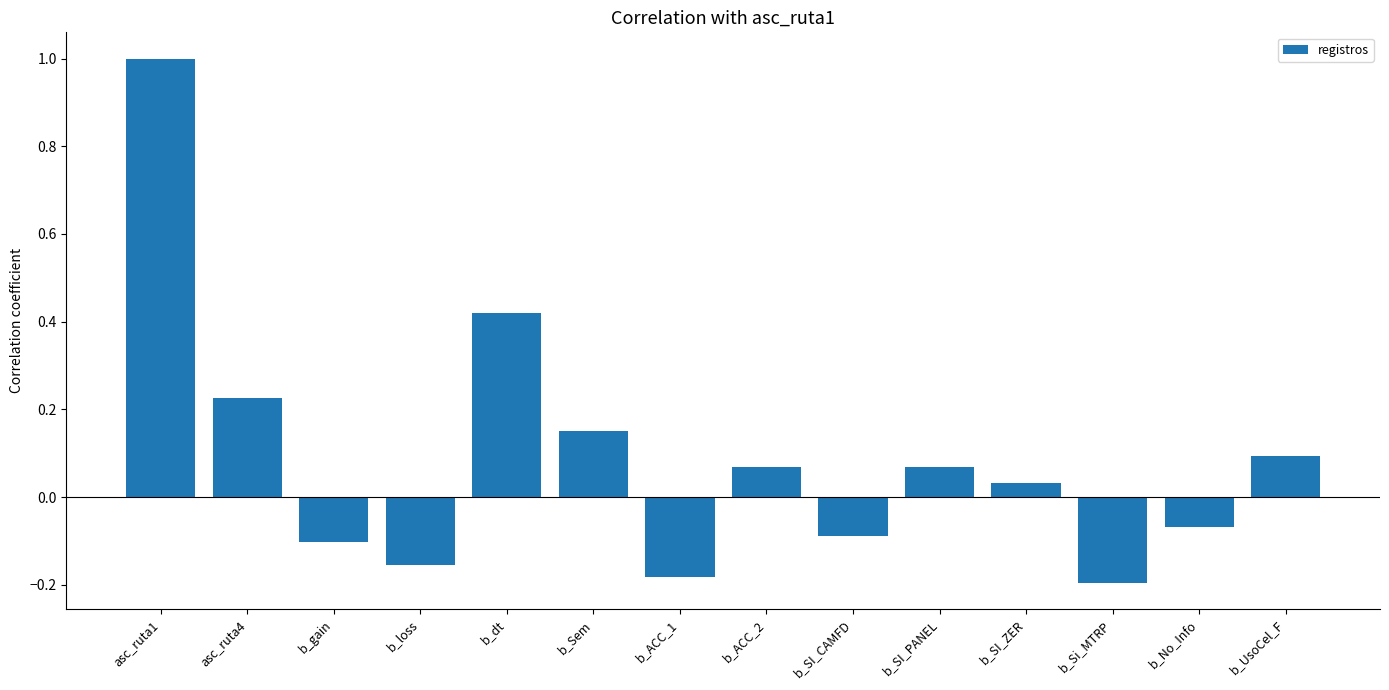

What is the difference between the maximum and second lowest values?

1.2